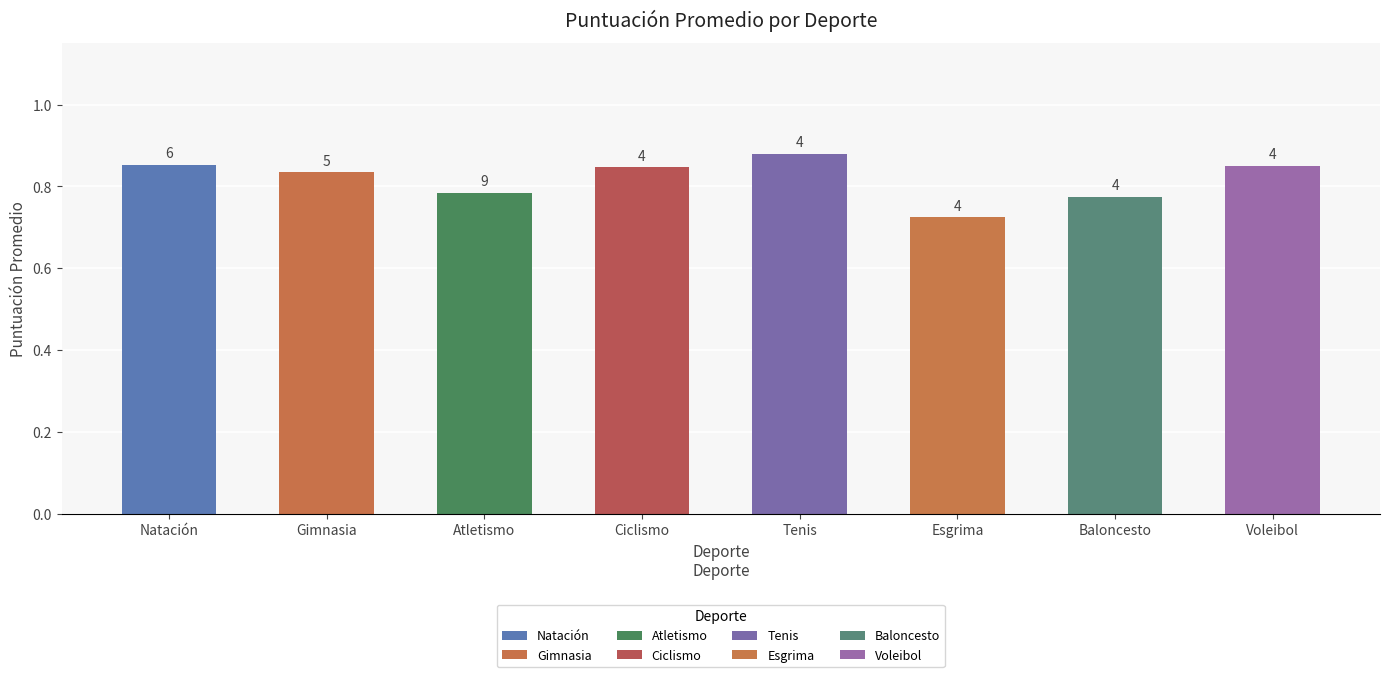

Between Atletismo and Baloncesto, which is larger?

Atletismo